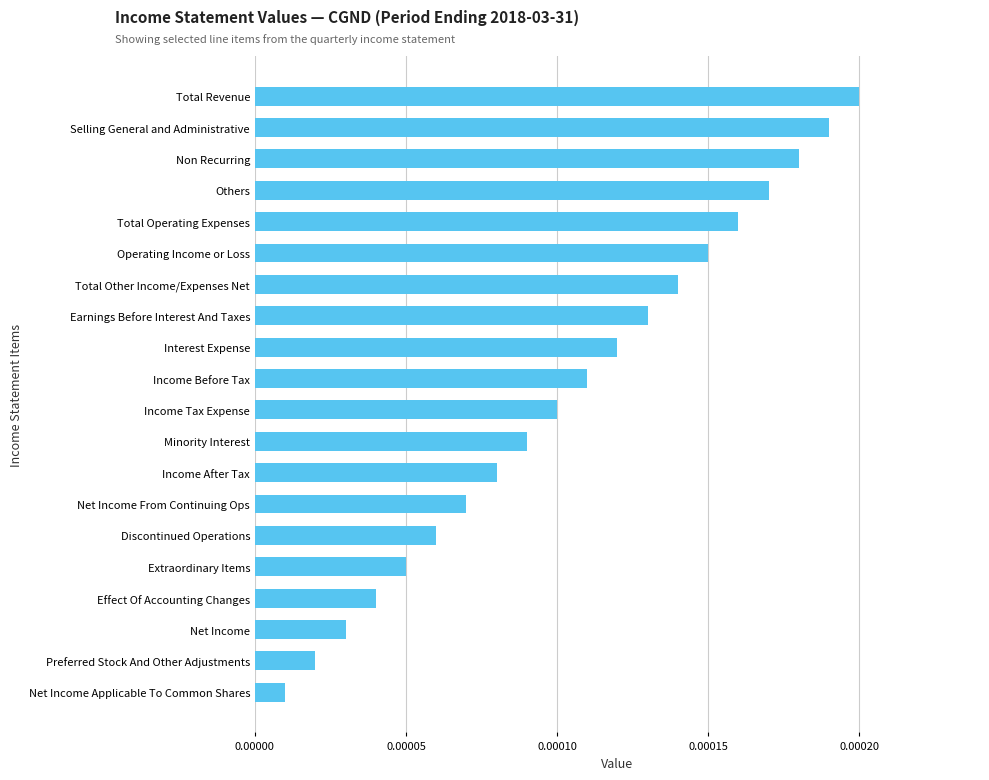

Which has a higher value, Effect Of Accounting Changes or Net Income Applicable To Common Shares?

Effect Of Accounting Changes